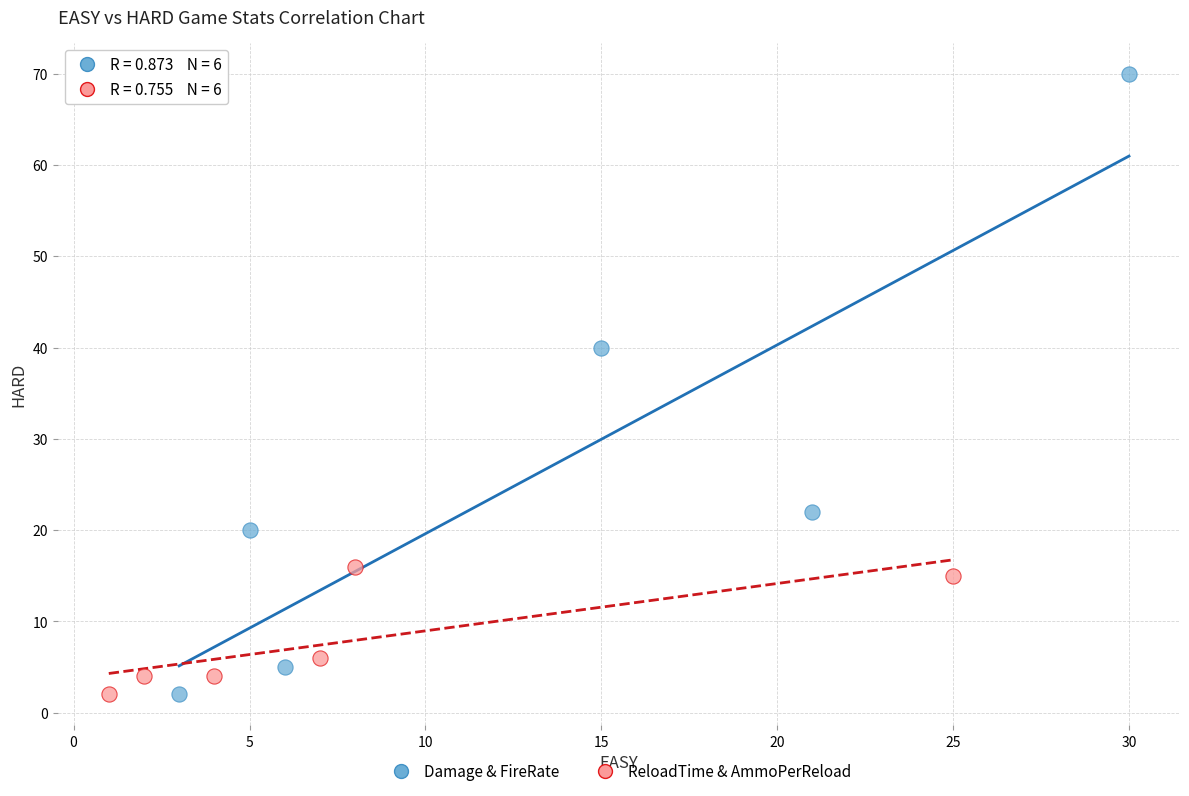

Which series has the widest spread of Y values?

Damage & FireRate